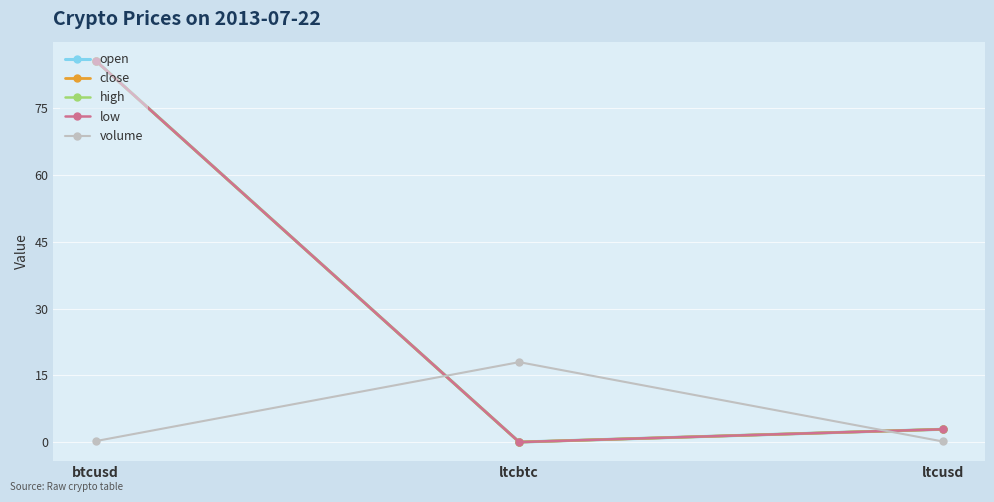

Which category has the highest value across all series?

btcusd